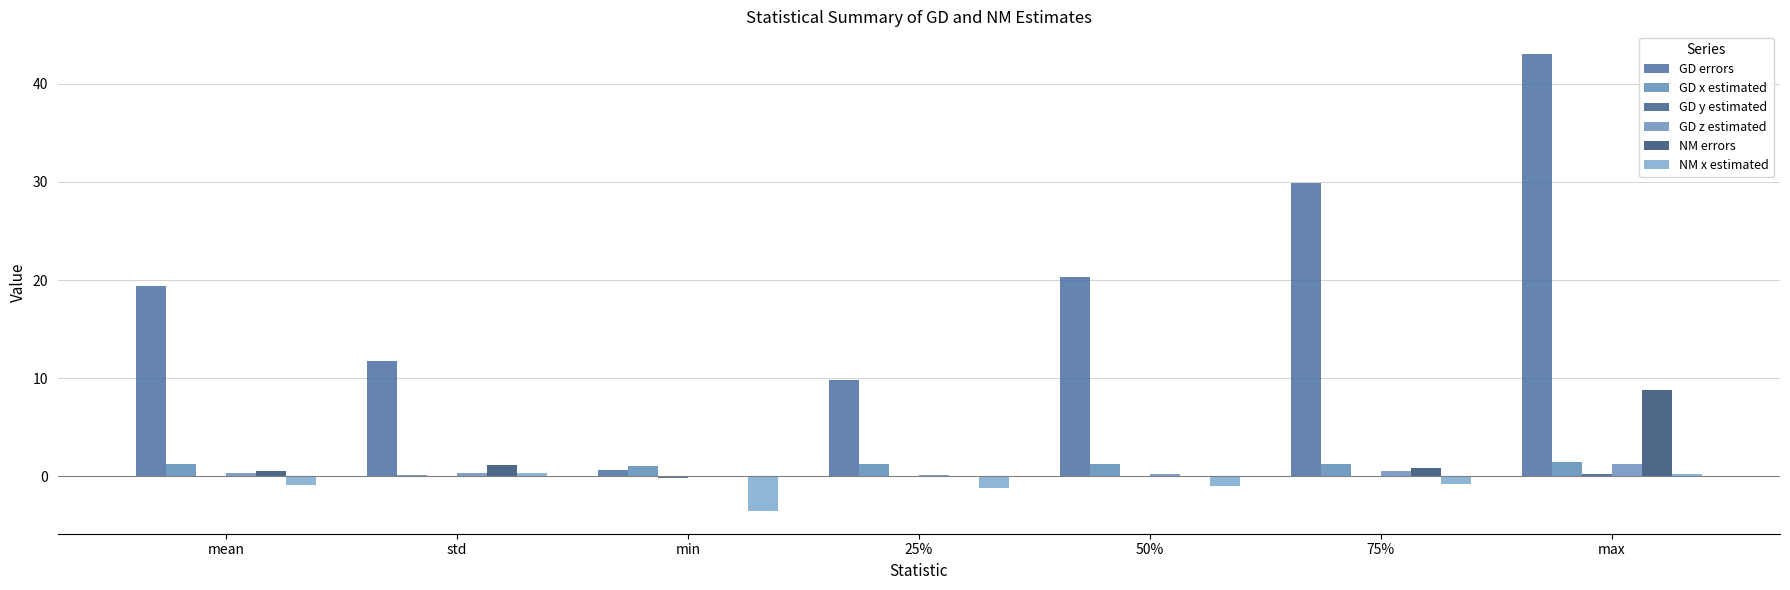

Count the number of categories in the chart.

7